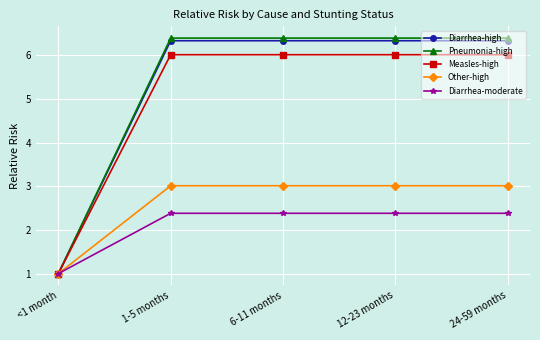

Reading right to left, extract all data points from this chart.

Diarrhea-high: 24-59 months=6.3	12-23 months=6.3	6-11 months=6.3	1-5 months=6.3	<1 month=1.0
Pneumonia-high: 24-59 months=6.4	12-23 months=6.4	6-11 months=6.4	1-5 months=6.4	<1 month=1.0
Measles-high: 24-59 months=6.0	12-23 months=6.0	6-11 months=6.0	1-5 months=6.0	<1 month=1.0
Other-high: 24-59 months=3.0	12-23 months=3.0	6-11 months=3.0	1-5 months=3.0	<1 month=1.0
Diarrhea-moderate: 24-59 months=2.4	12-23 months=2.4	6-11 months=2.4	1-5 months=2.4	<1 month=1.0